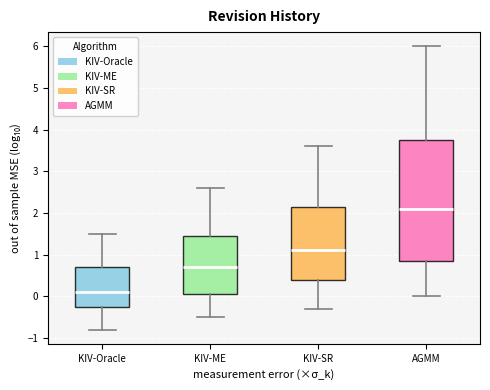

Where is the upper edge of the box for KIV-SR on the y-axis? The values are not printed on the chart, so give them approximately, as read against the axis.

2.2